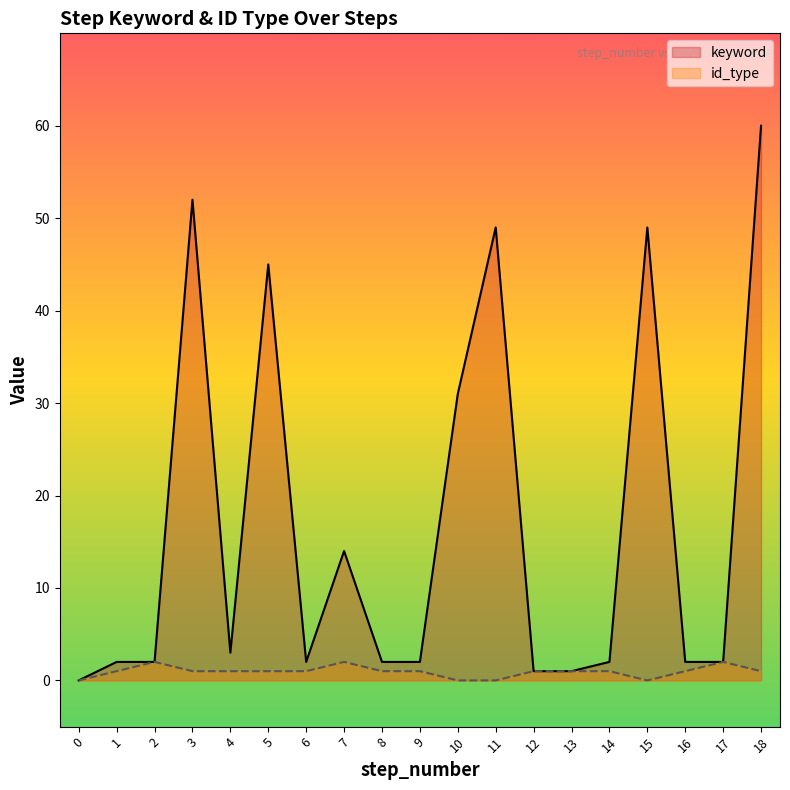

How many data points in id_type are above 1?

3